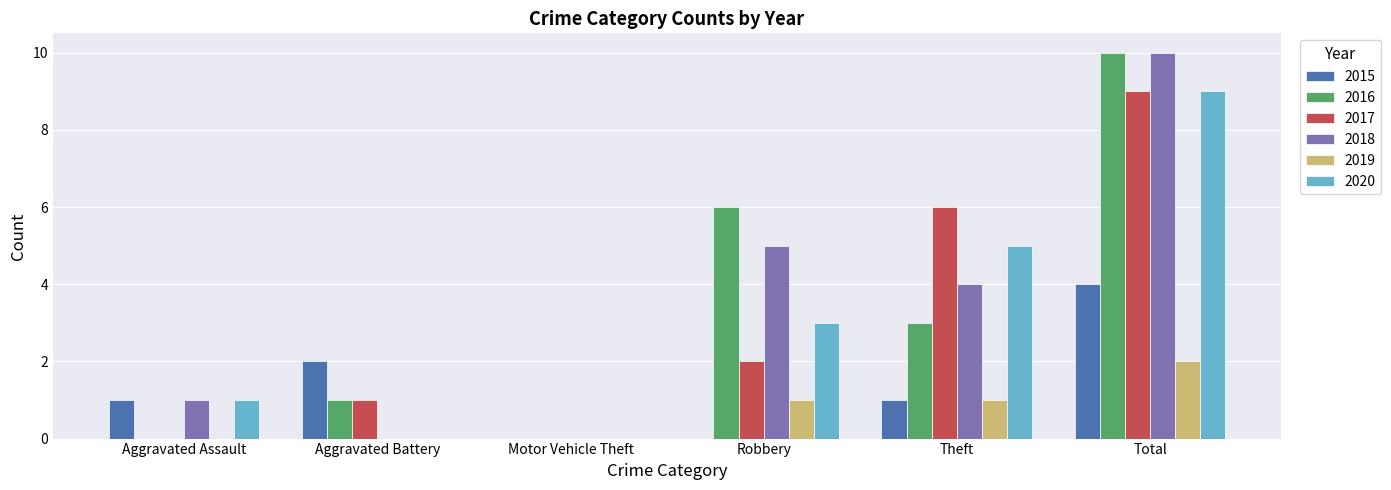

Reading right to left, extract all data points from this chart.

2015: 4	1	0	0	2	1
2016: 10	3	6	0	1	0
2017: 9	6	2	0	1	0
2018: 10	4	5	0	0	1
2019: 2	1	1	0	0	0
2020: 9	5	3	0	0	1